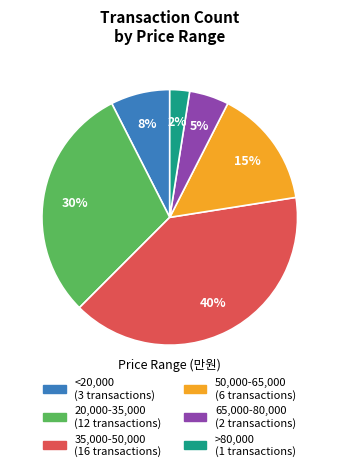

How many segments does this pie chart have?

6